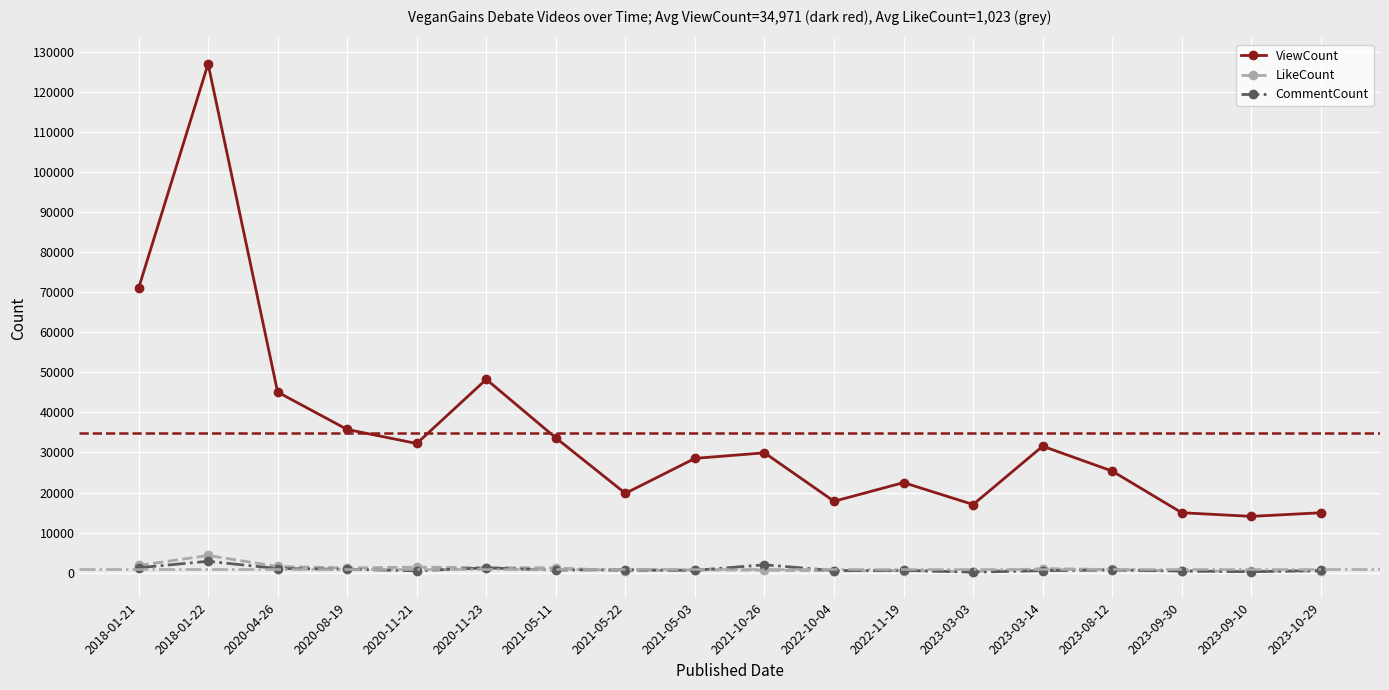

The value of ViewCount at 2021-05-11 is 10295. True or false?

False